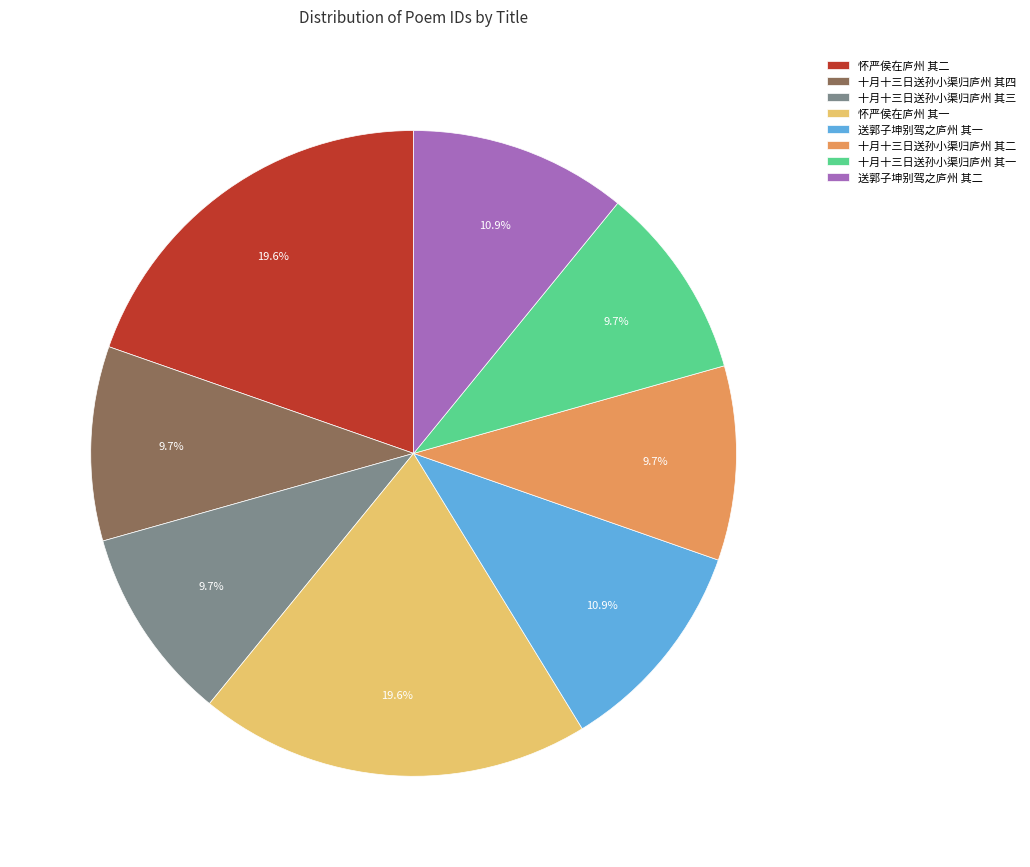

Does 十月十三日送孙小渠归庐州 其一 represent more than half of the total?

No